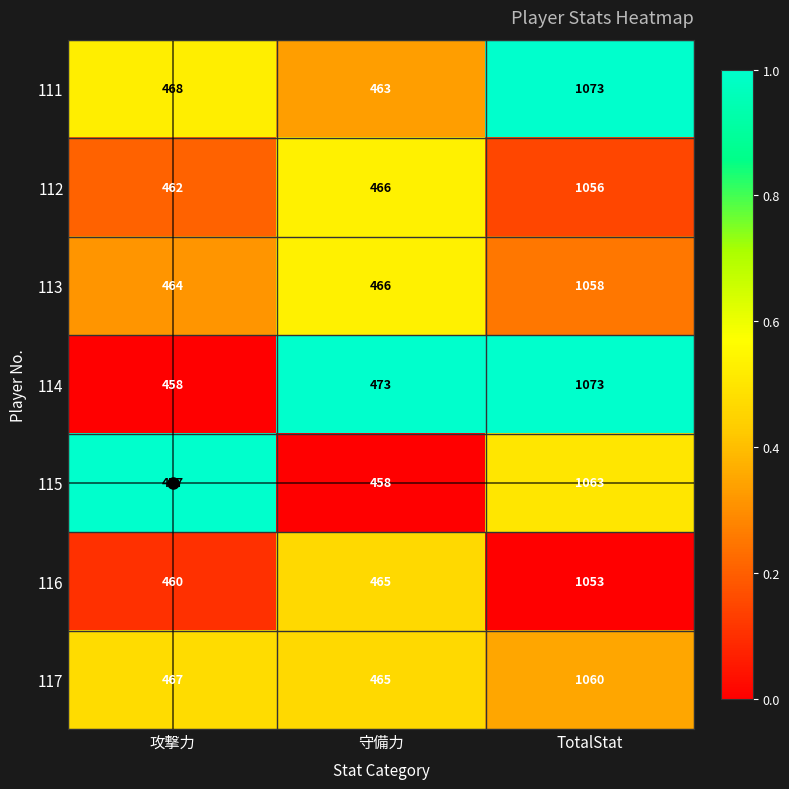

Between 攻撃力 and 守備力, which series saw the biggest shift?

115